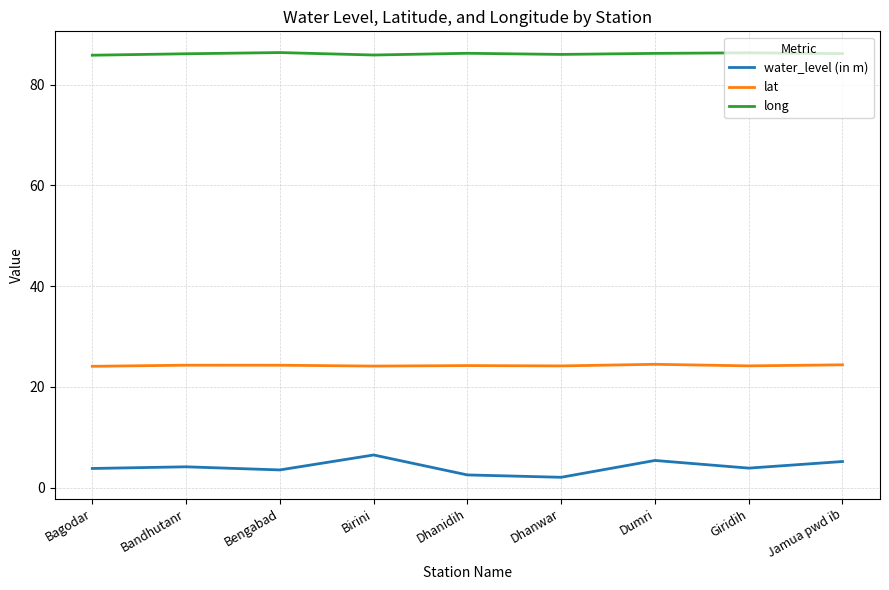

Which series has the widest spread of values?

water_level (in m)